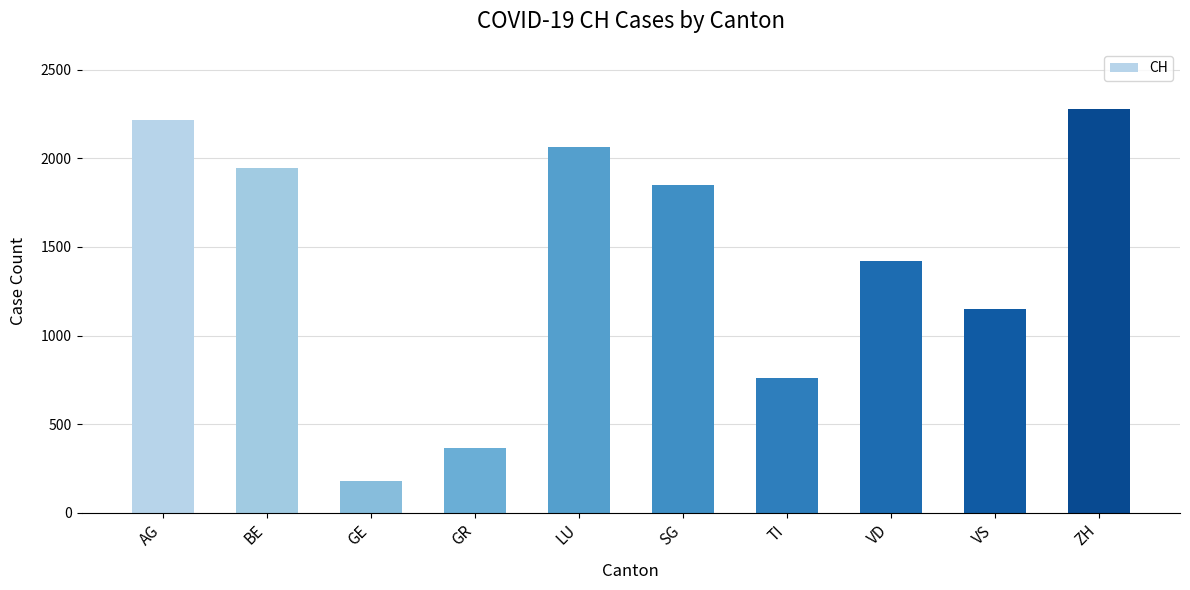

What is the change in value from SG to TI?

-1092